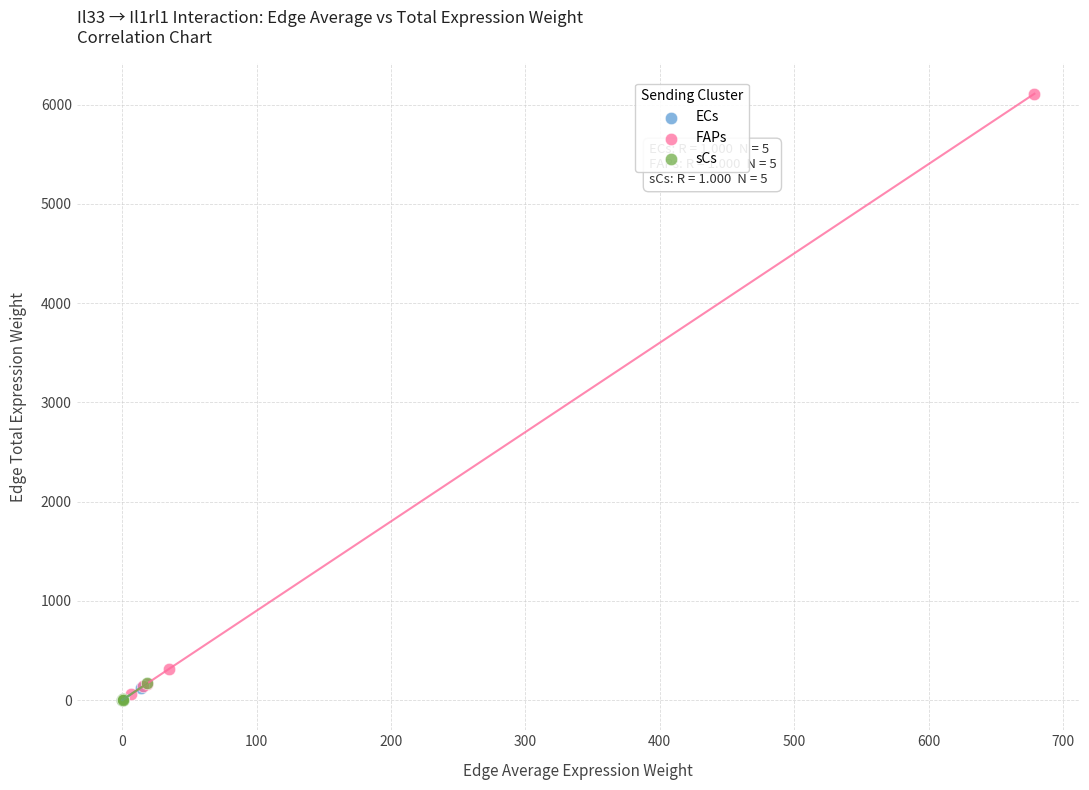

Which series contains the highest Y value?

FAPs